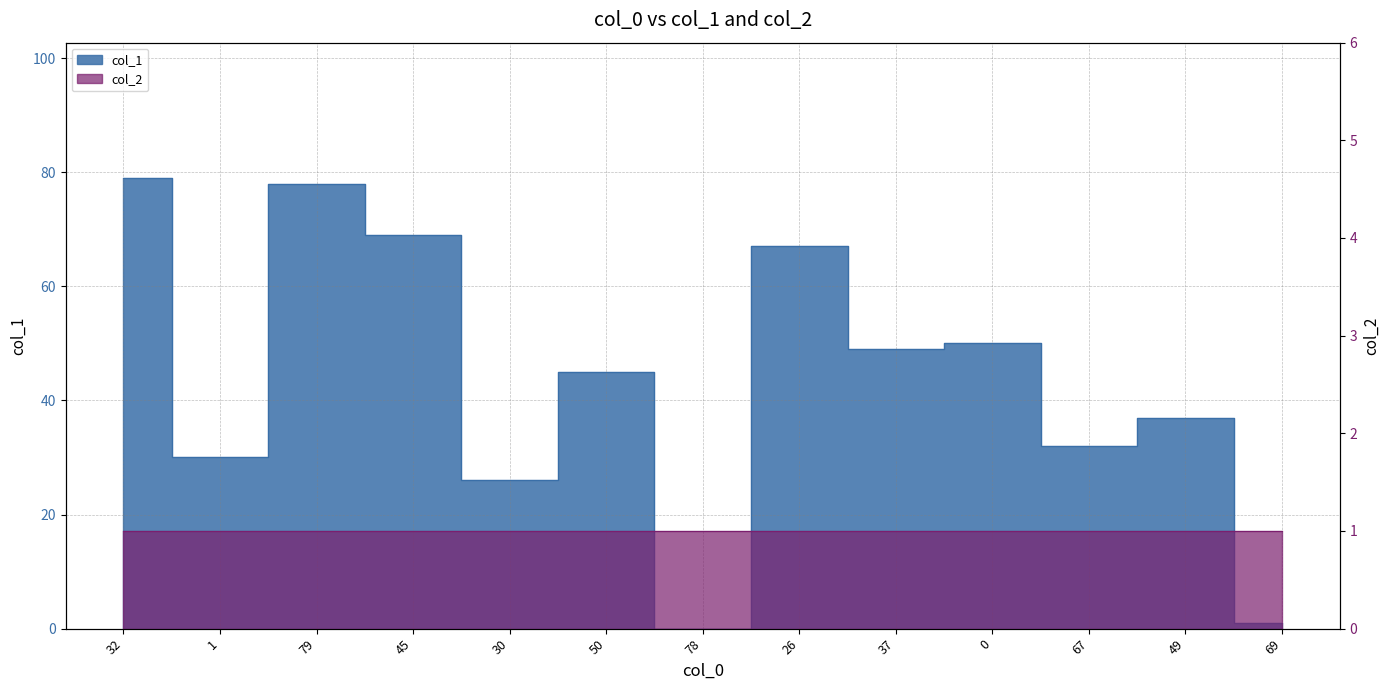

List the labels in order of value, smallest first.

78, 69, 30, 1, 67, 49, 50, 37, 0, 26, 45, 79, 32